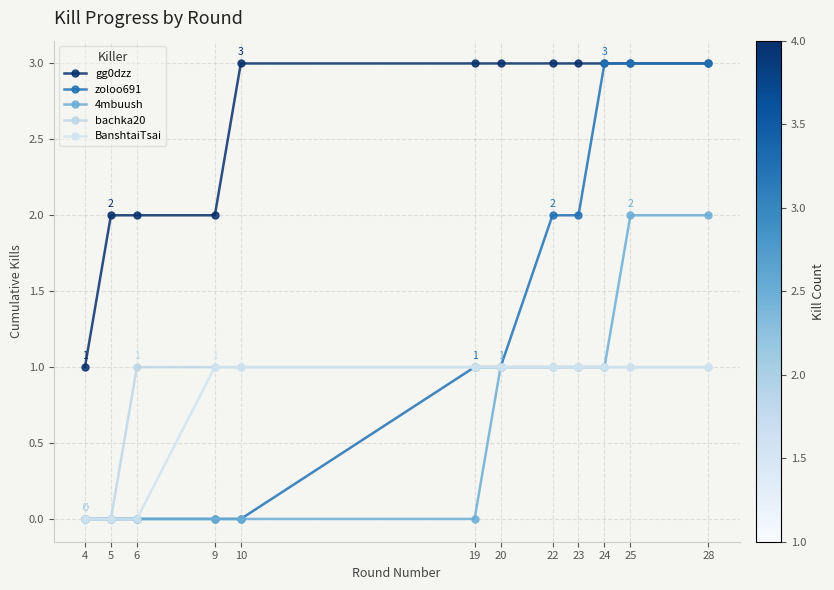

How many data points does each series have?

12